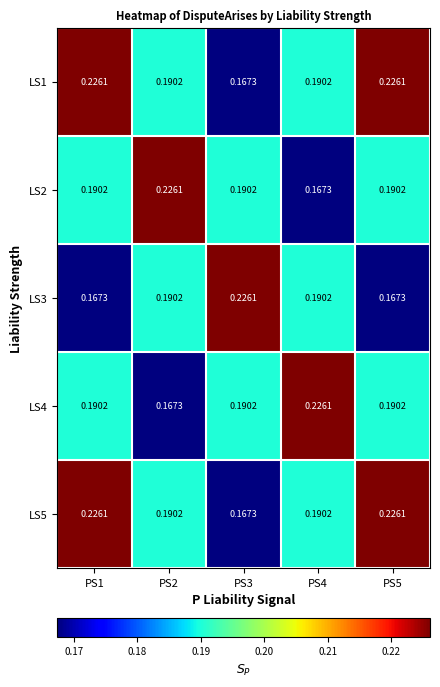

How many series are shown in this chart?

5